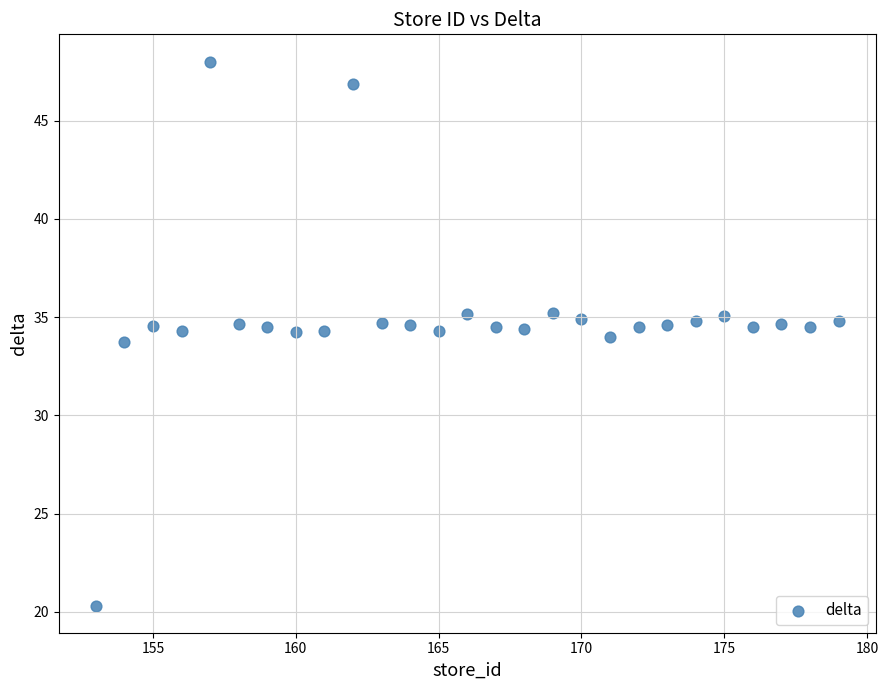

What is the range of Y values (max minus min)?

27.7